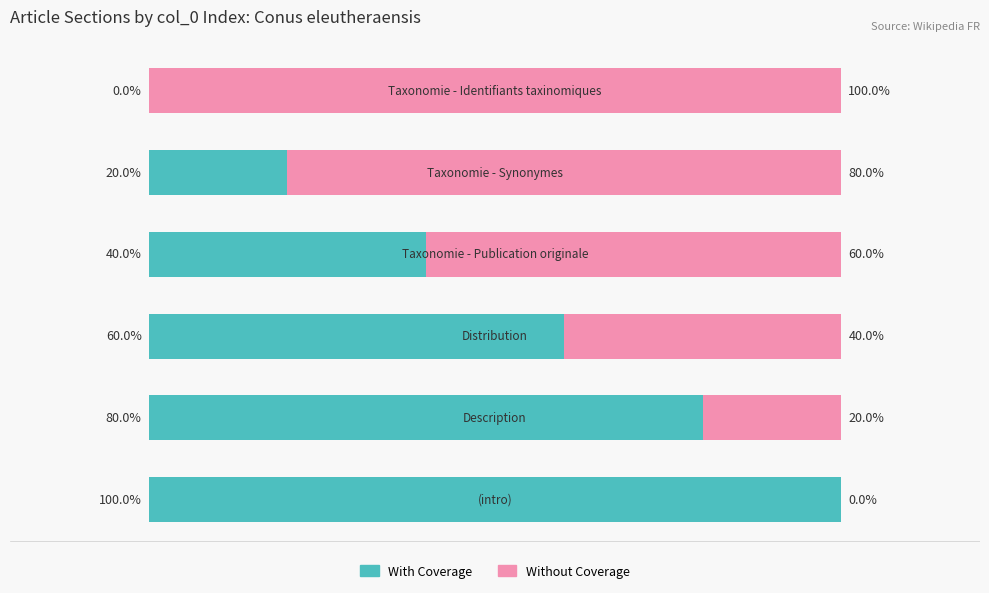

What are all the series names shown in the legend?

With Coverage, Without Coverage